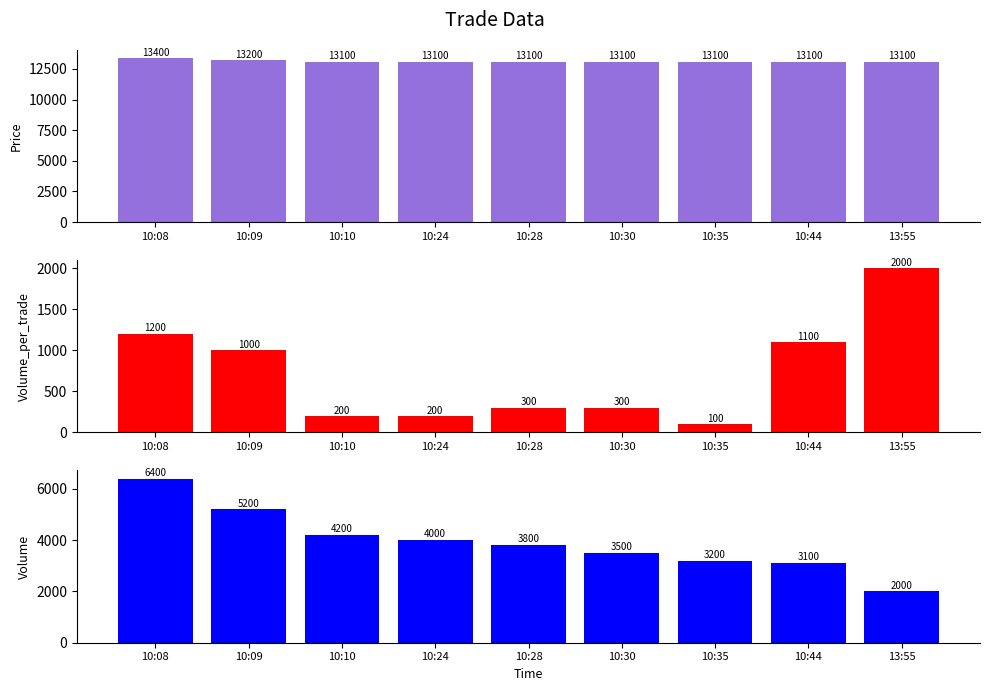

Reading left to right, list all the values displayed in this chart.

Price: 13400	13200	13100	13100	13100	13100	13100	13100	13100
Volume_per_trade: 1200	1000	200	200	300	300	100	1100	2000
Volume: 6400	5200	4200	4000	3800	3500	3200	3100	2000